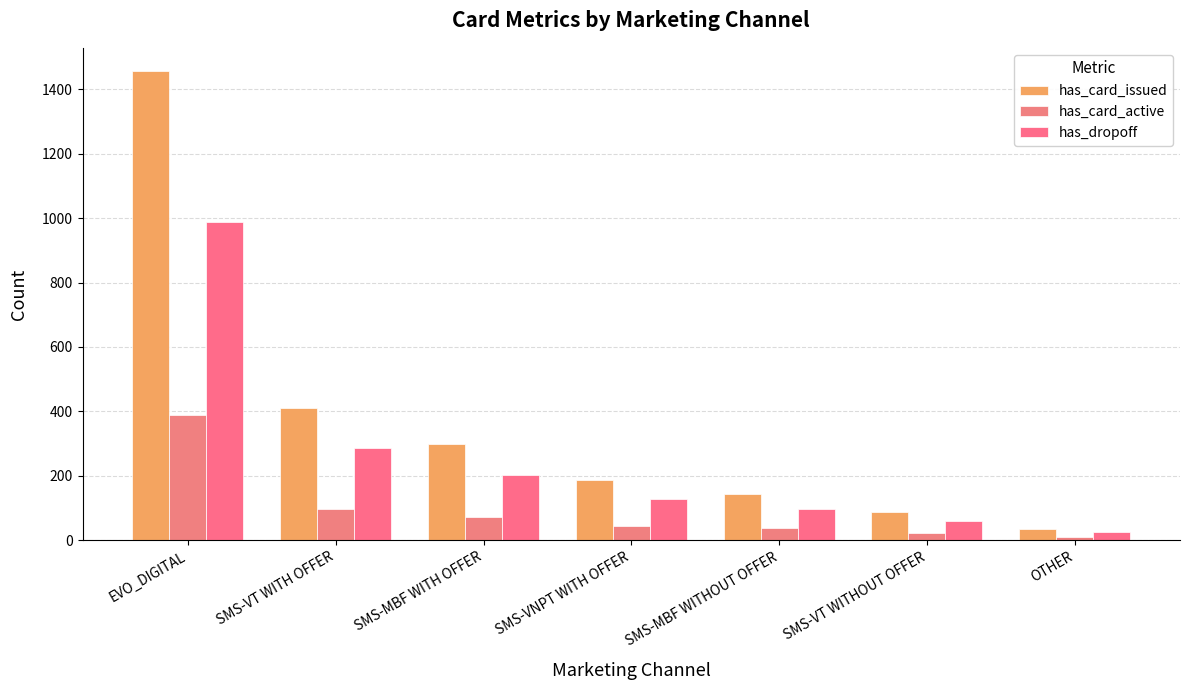

What is the maximum value for has_dropoff?

987